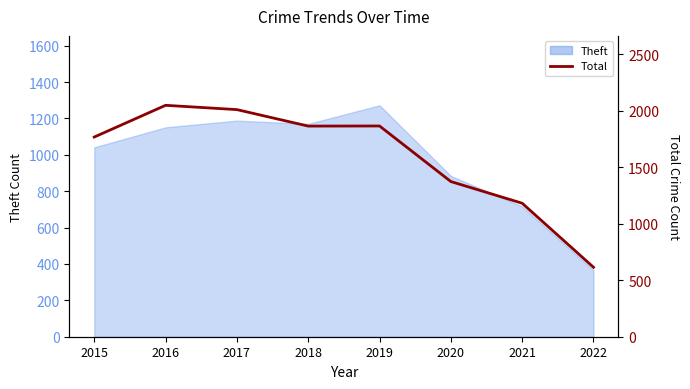

Which label corresponds to the smallest value in the chart?

2022